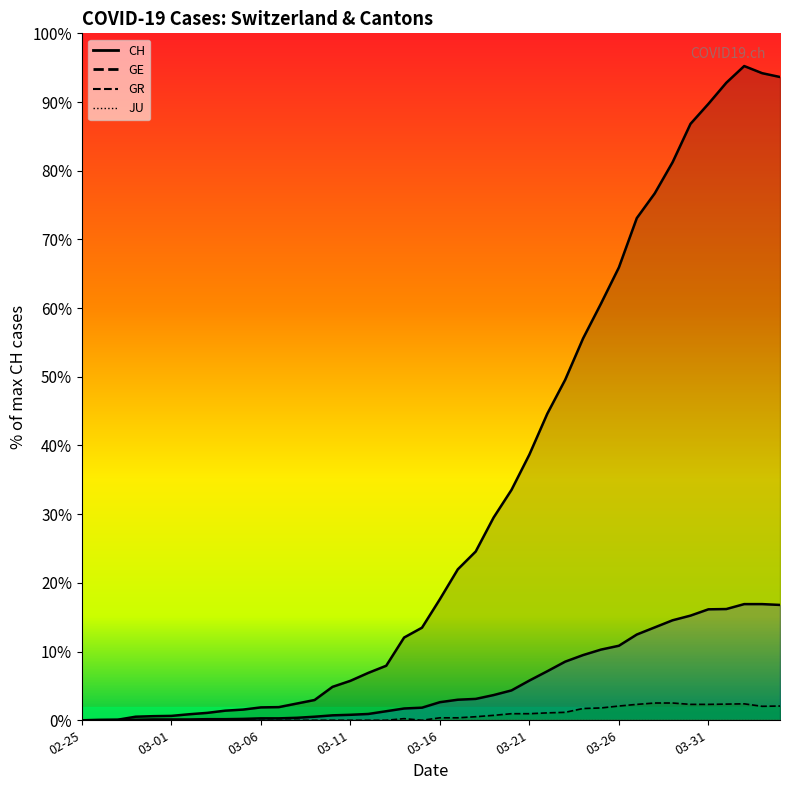

Which series has the widest spread of values?

CH